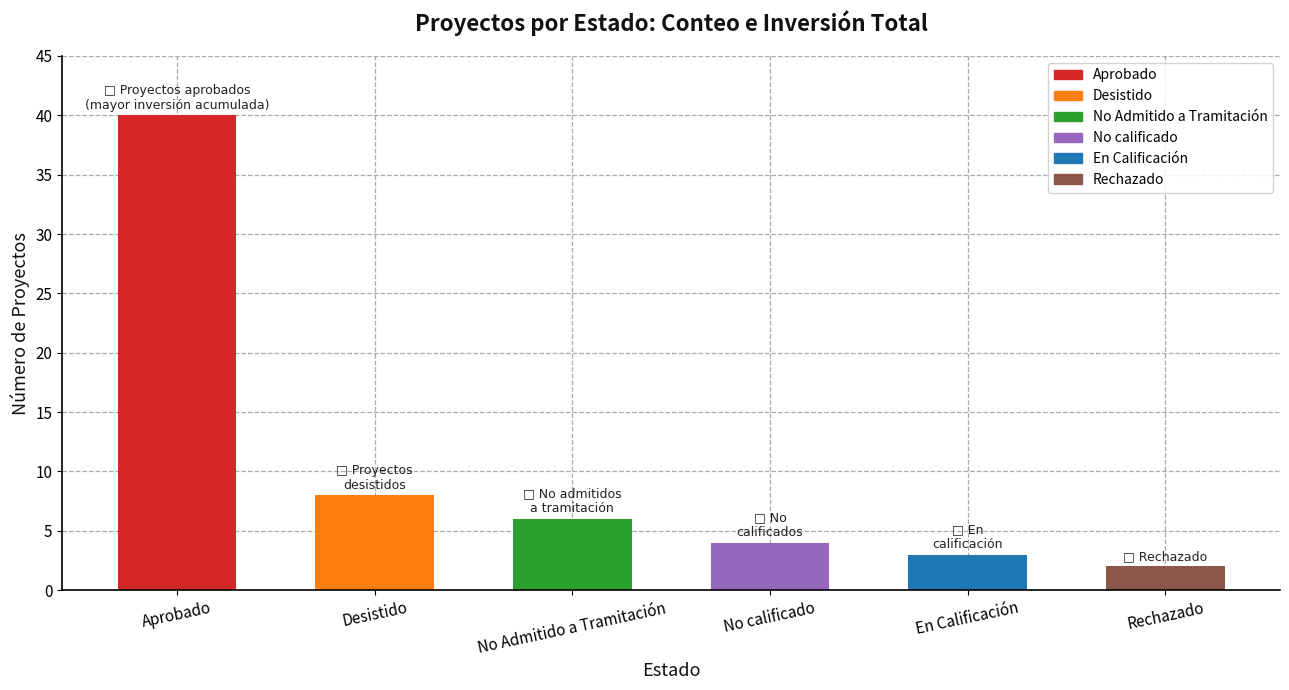

The value at En Calificación is 1. True or false?

False